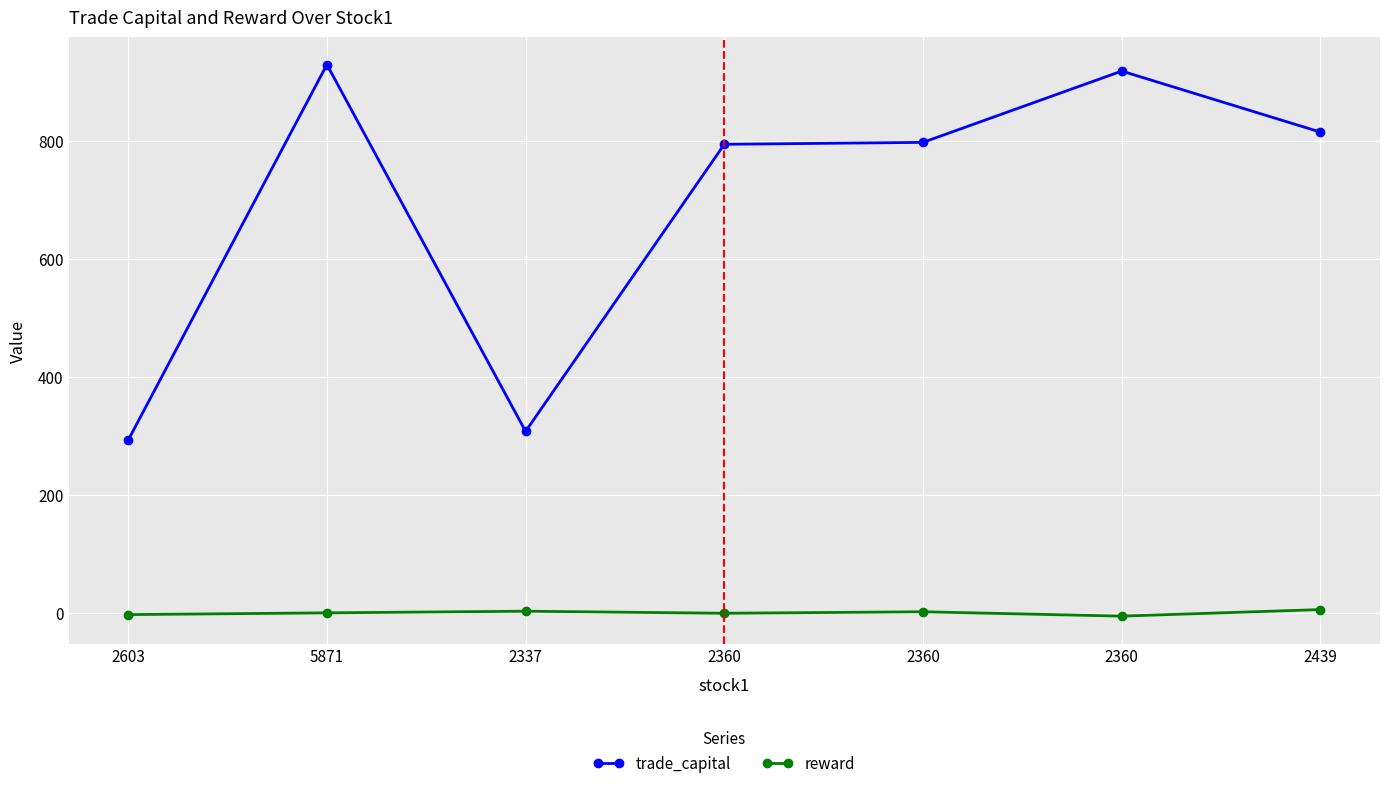

How many lines are shown in the chart?

2